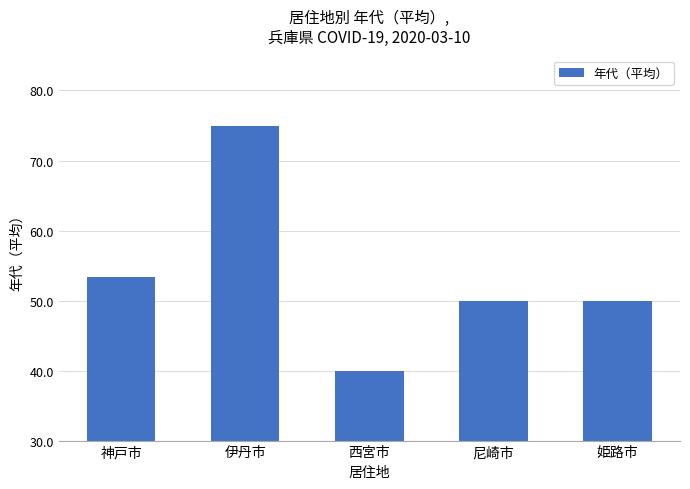

Between 姫路市 and 西宮市, which is larger?

姫路市